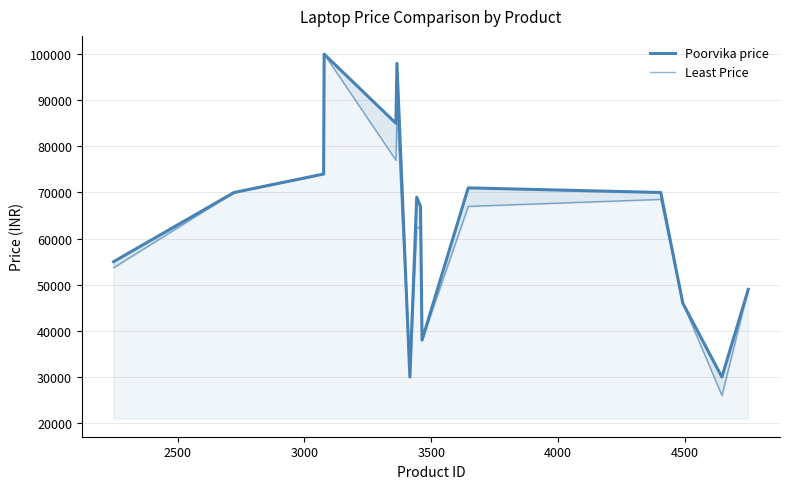

What is the sum of all Poorvika price values?

951850